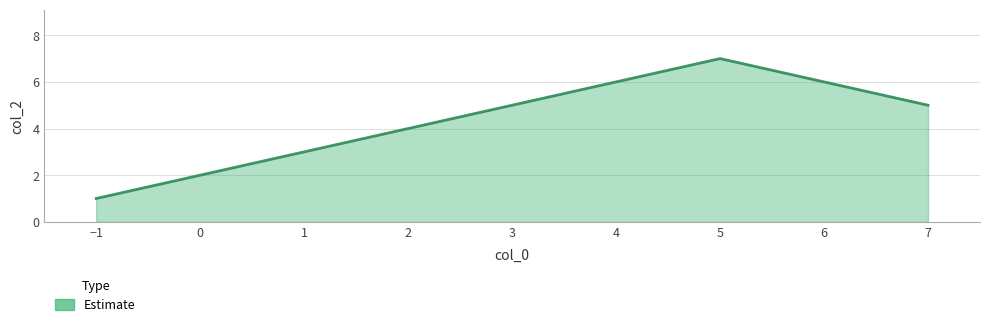

What is the difference between the maximum and second lowest values?

2